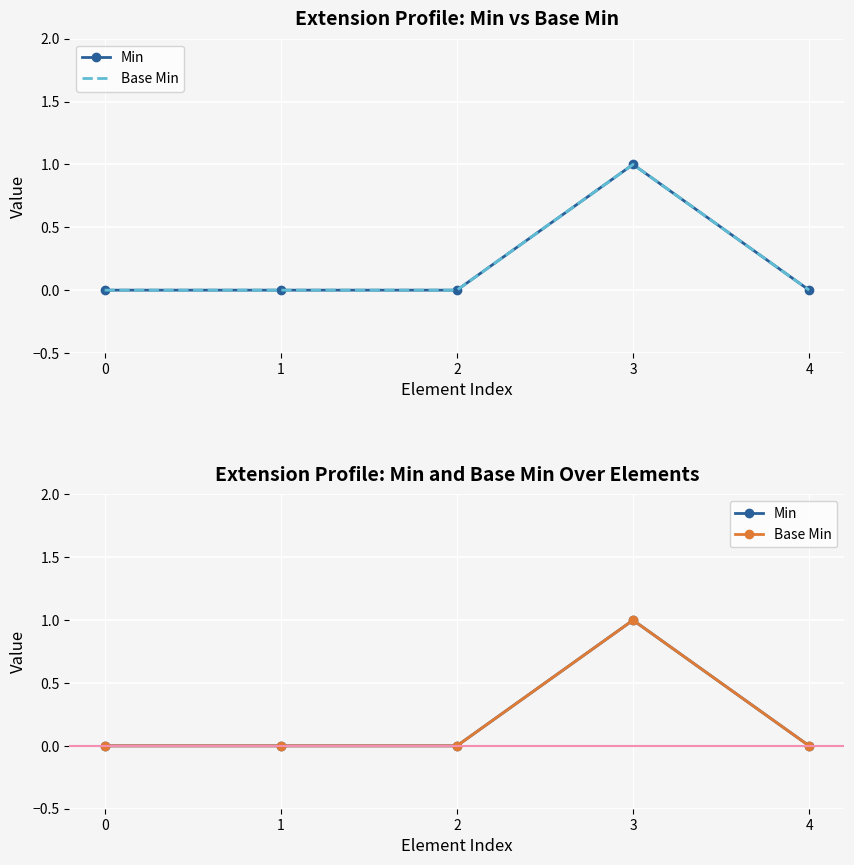

Reading left to right, what are all the values shown in this chart?

Min: 0	0	0	1	0
Base Min: 0	0	0	1	0